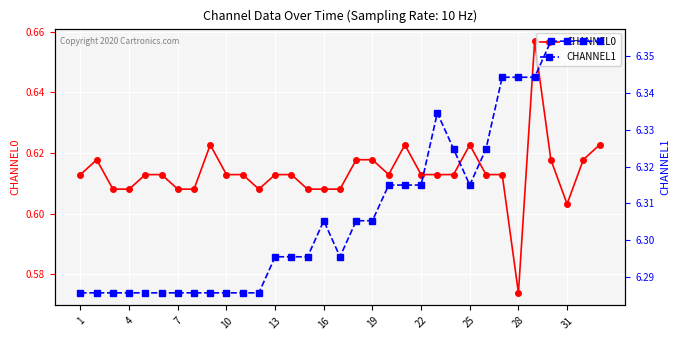

True or false: CHANNEL0 has more than 1 interior local peaks.

True